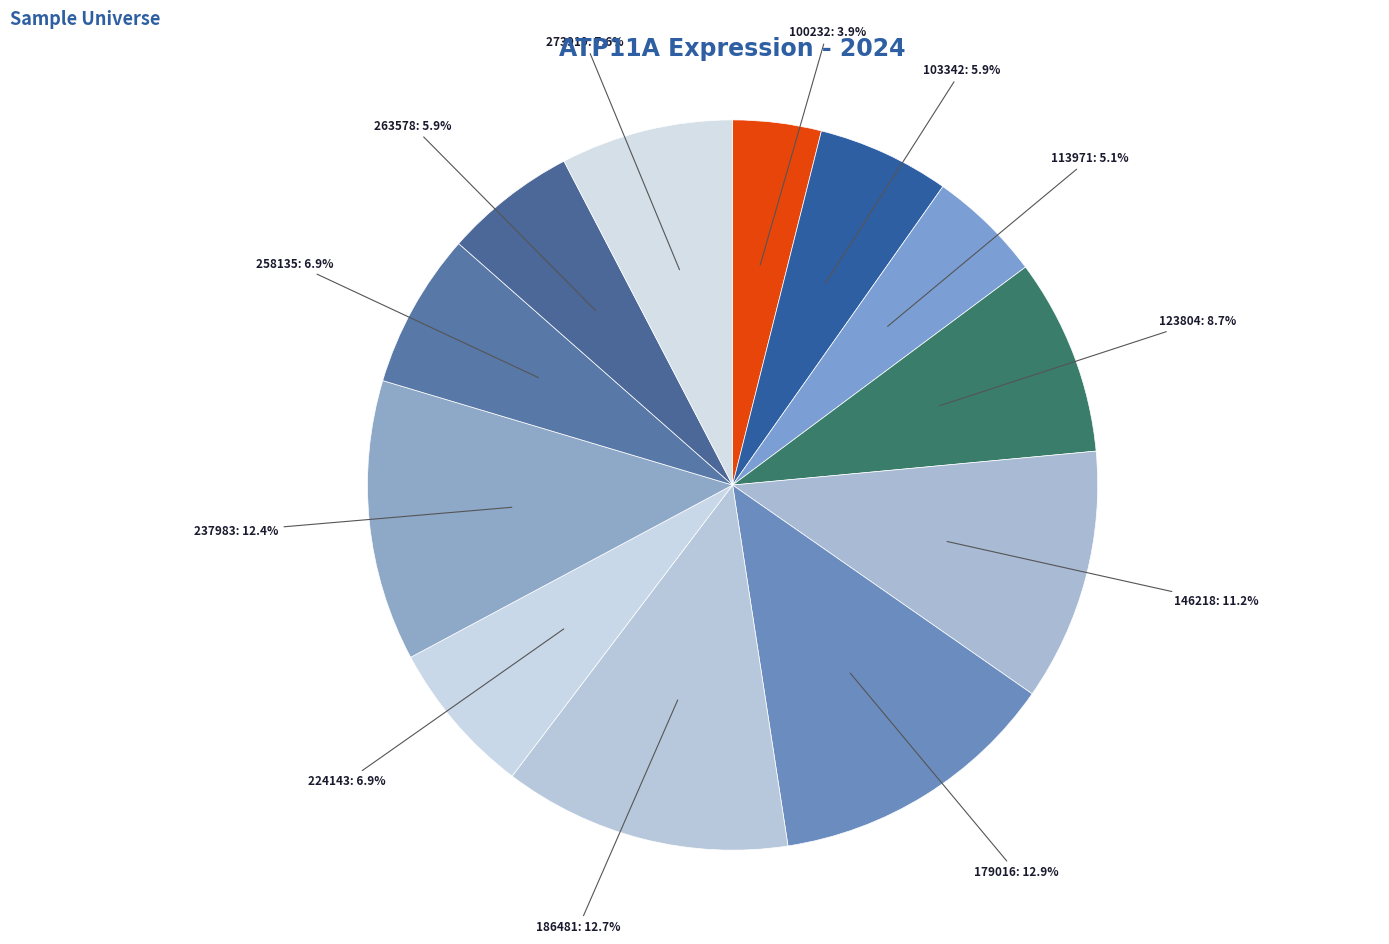

How many segments does this pie chart have?

12